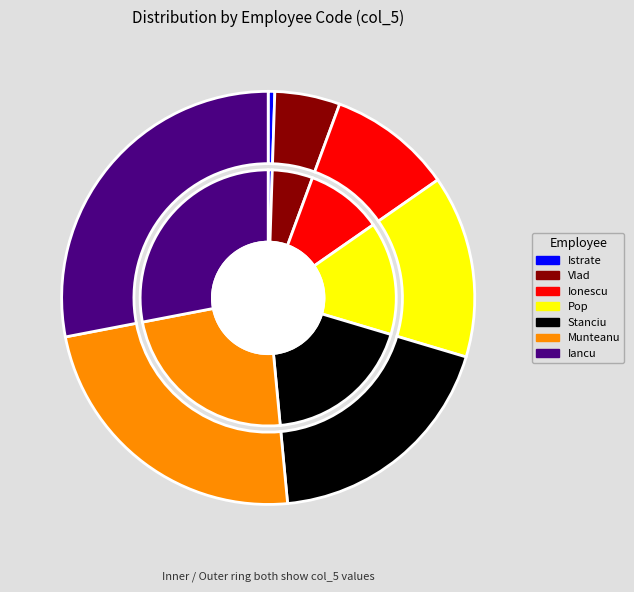

Combined, what portion of the pie is Pop and Vlad?

19.4%